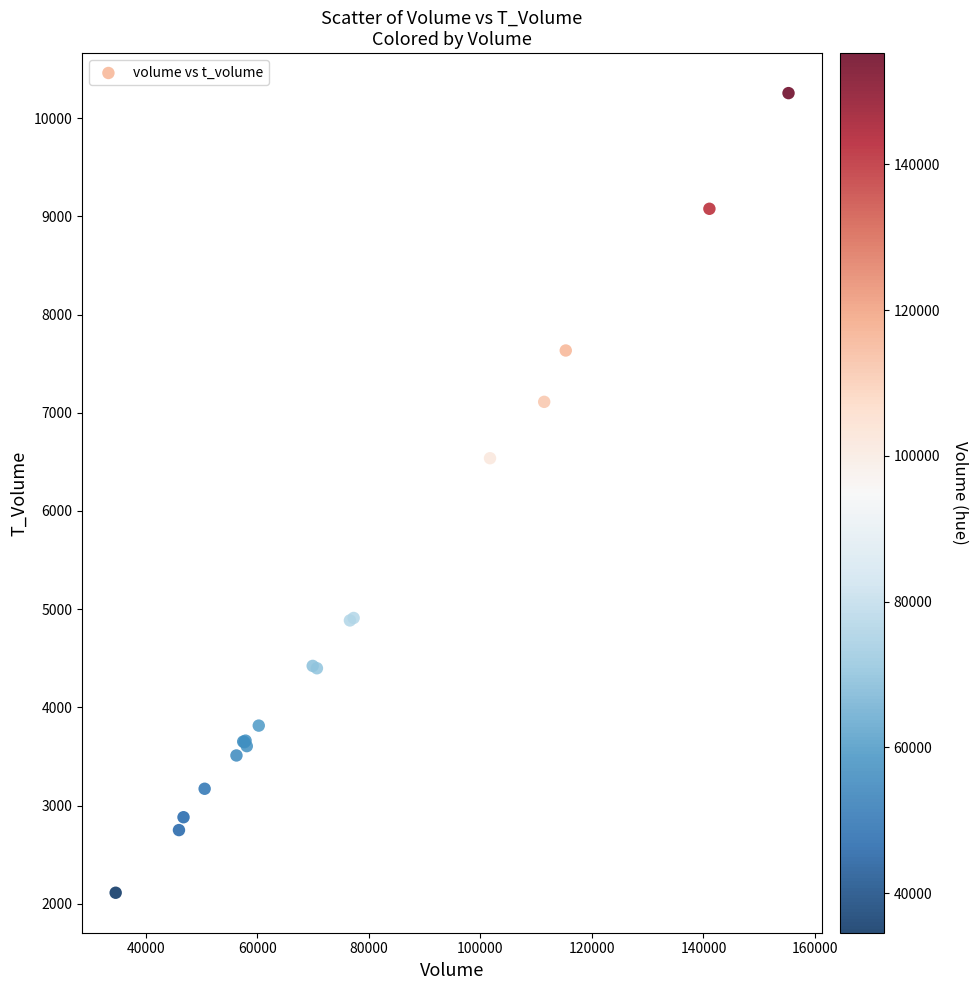

What Y value in the scatter plot is closest to 6183?

6537